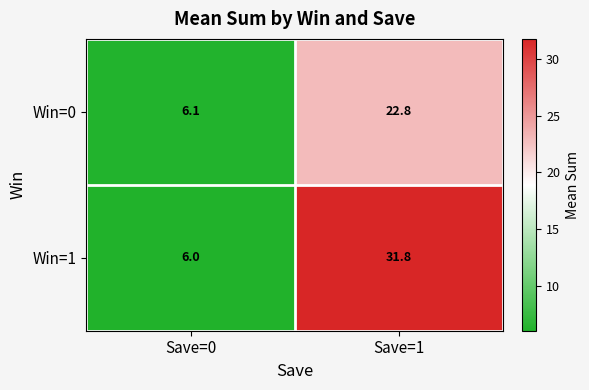

At which label is Win=1 closest to 18?

Save=0